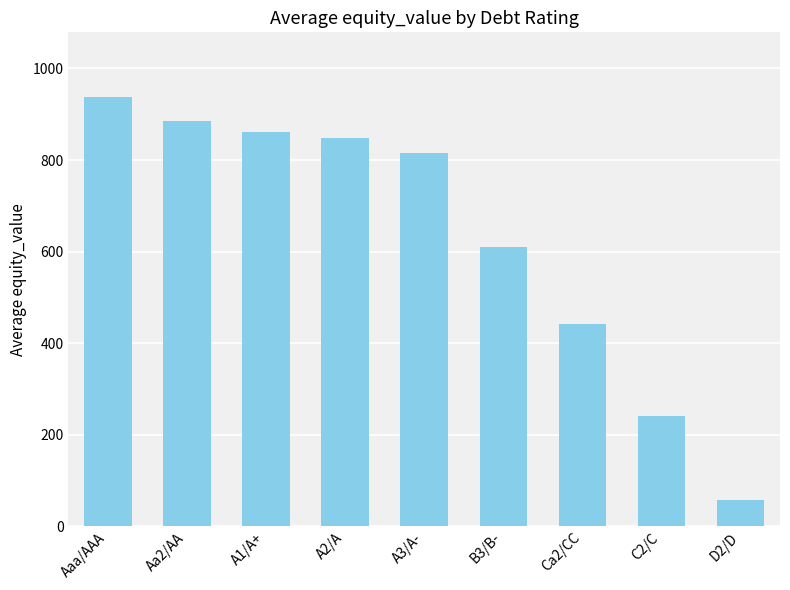

What is the difference between the second highest and minimum values?

828.1